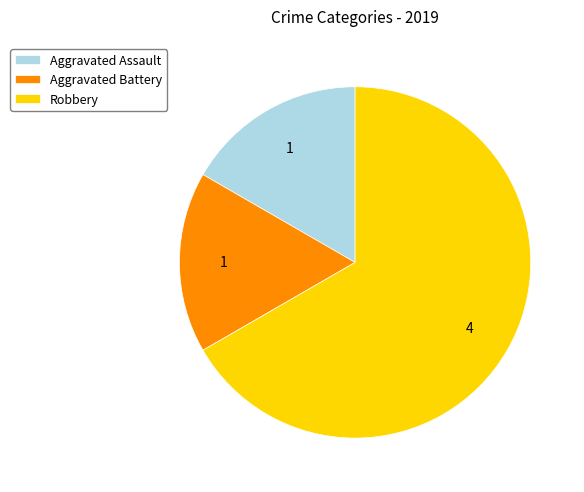

Which has a higher value, Robbery or Aggravated Assault?

Robbery